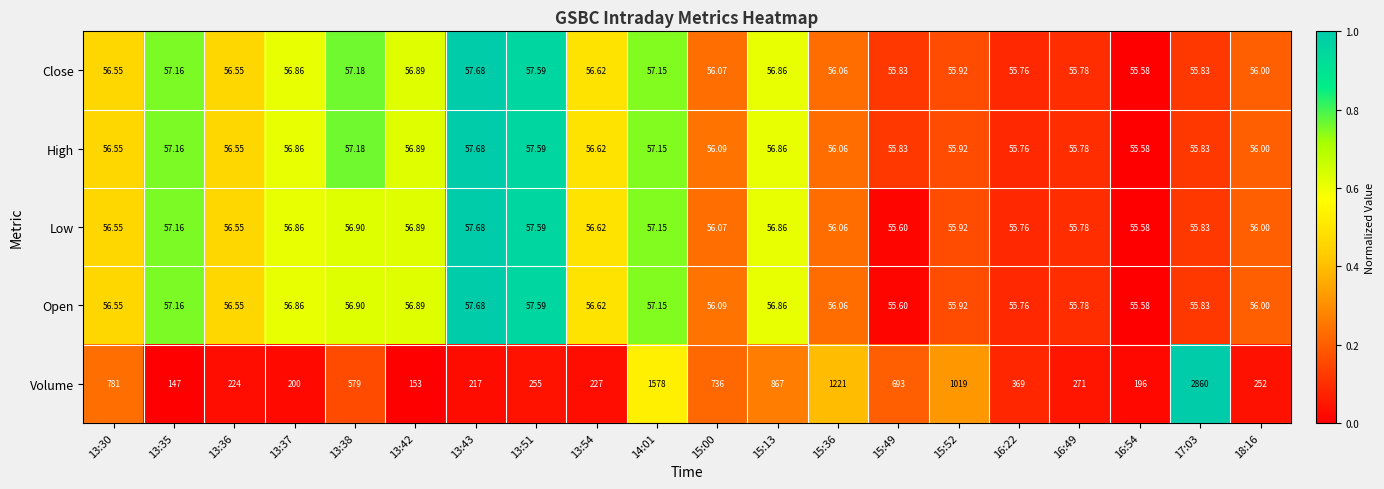

Which series has the widest spread of values?

Volume